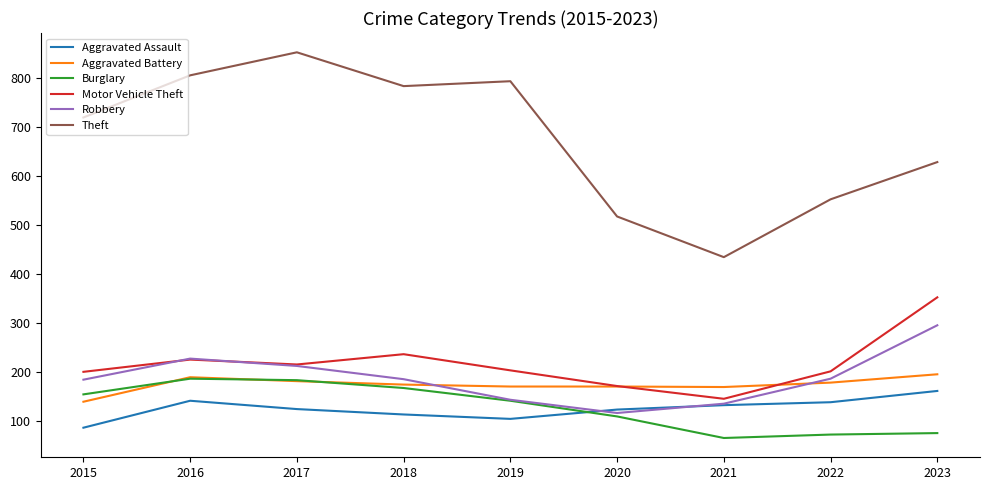

The Theft series shows 434 at 2021. True or false?

True